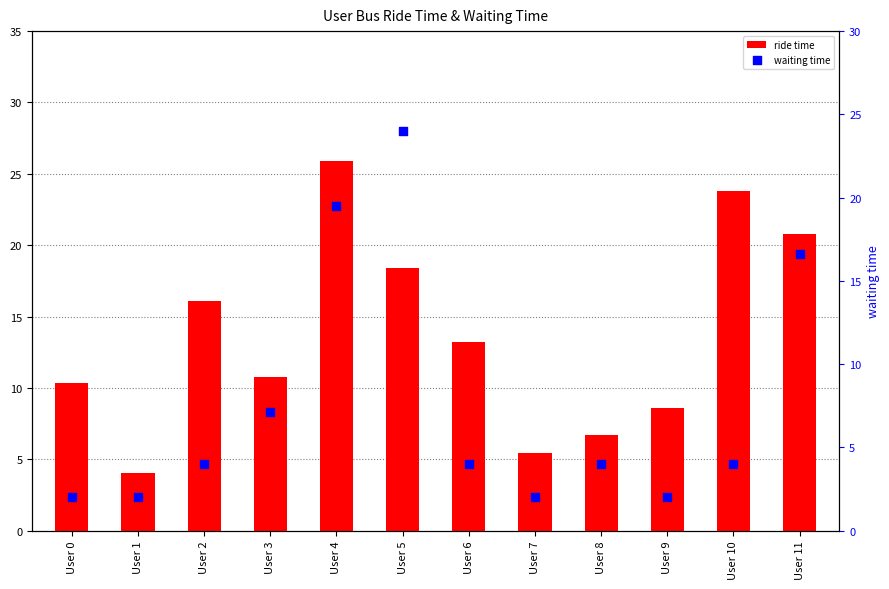

What is the total value across all series at User 7?

7.5